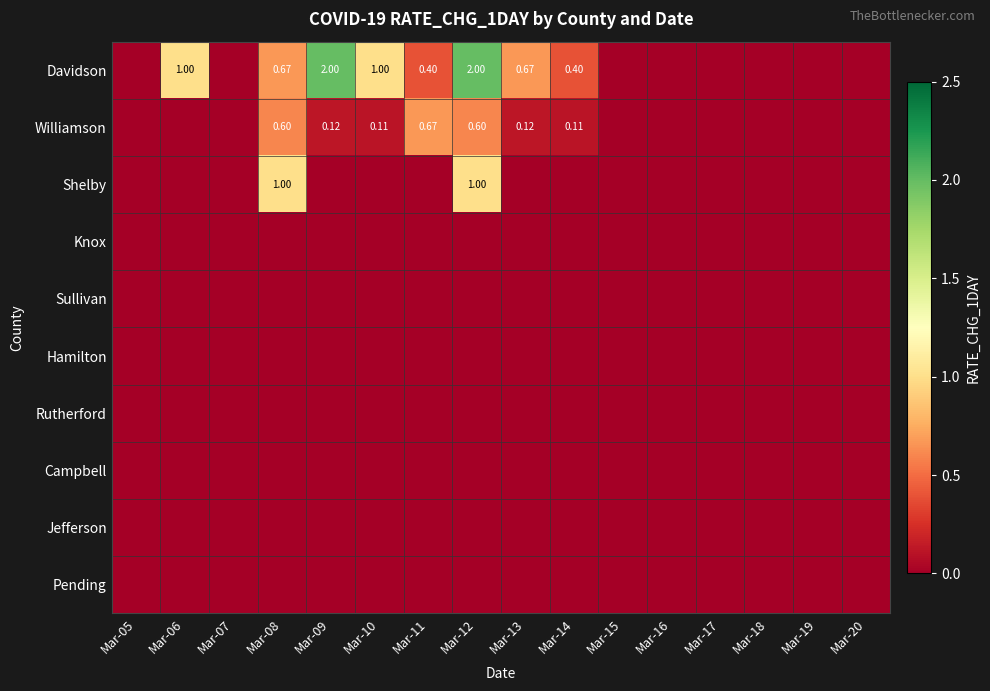

True or false: Shelby has a value of -0.7 at Mar-06.

False